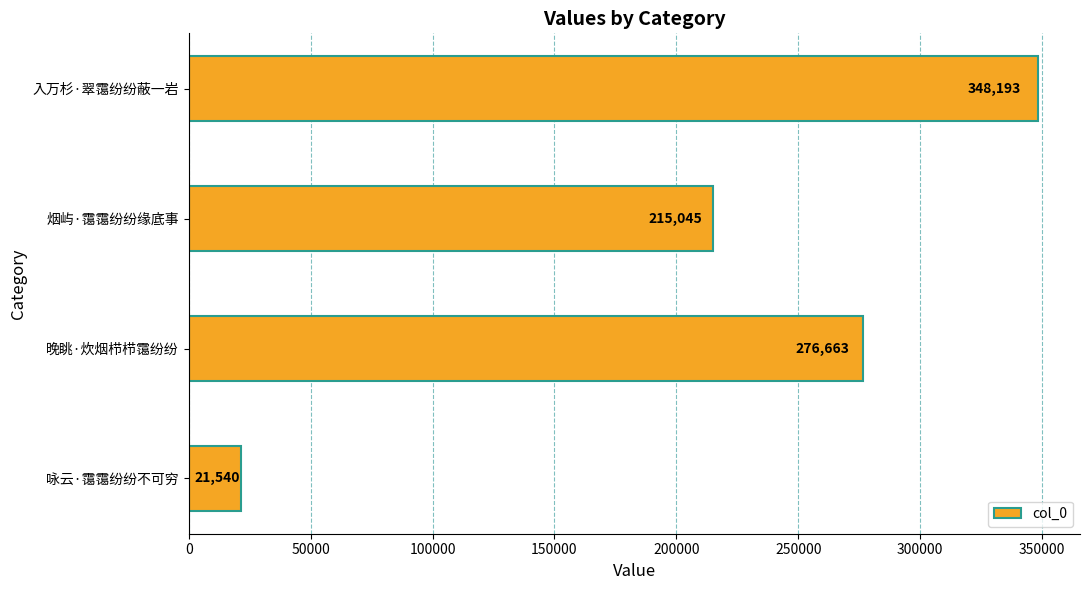

What is the average value?

215360